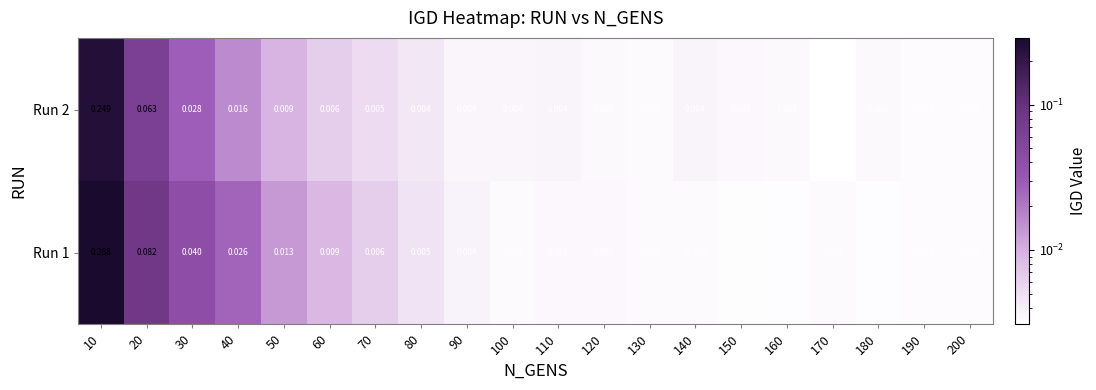

Reading left to right, transcribe all the data shown in this chart.

Run 1: 10=0.3	20=0.1	30=0.0	40=0.0	50=0.0	60=0.0	70=0.0	80=0.0	90=0.0	100=0.0	110=0.0	120=0.0	130=0.0	140=0.0	150=0.0	160=0.0	170=0.0	180=0.0	190=0.0	200=0.0
Run 2: 10=0.2	20=0.1	30=0.0	40=0.0	50=0.0	60=0.0	70=0.0	80=0.0	90=0.0	100=0.0	110=0.0	120=0.0	130=0.0	140=0.0	150=0.0	160=0.0	170=0.0	180=0.0	190=0.0	200=0.0